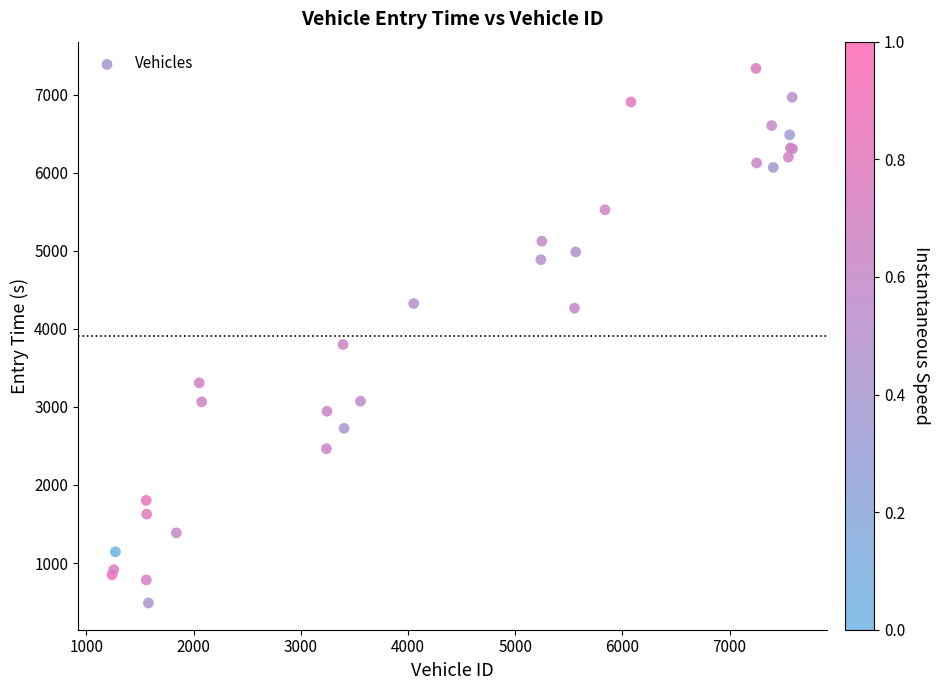

What Y value in the scatter plot is closest to 3911?

3798.9